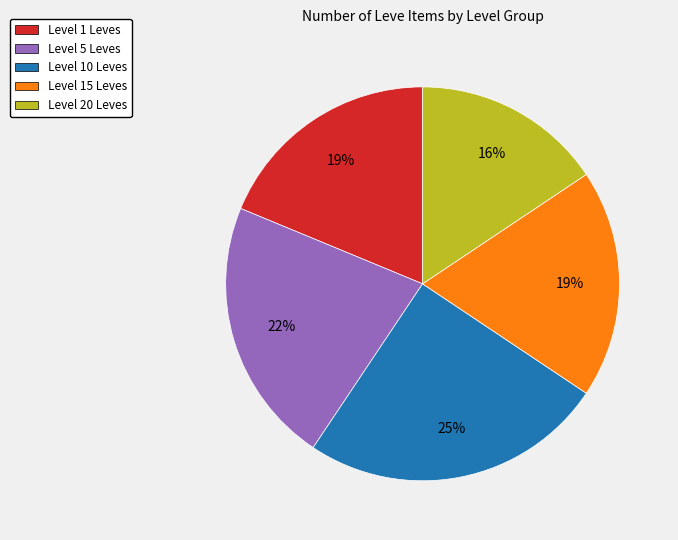

Does any single category account for the majority?

No